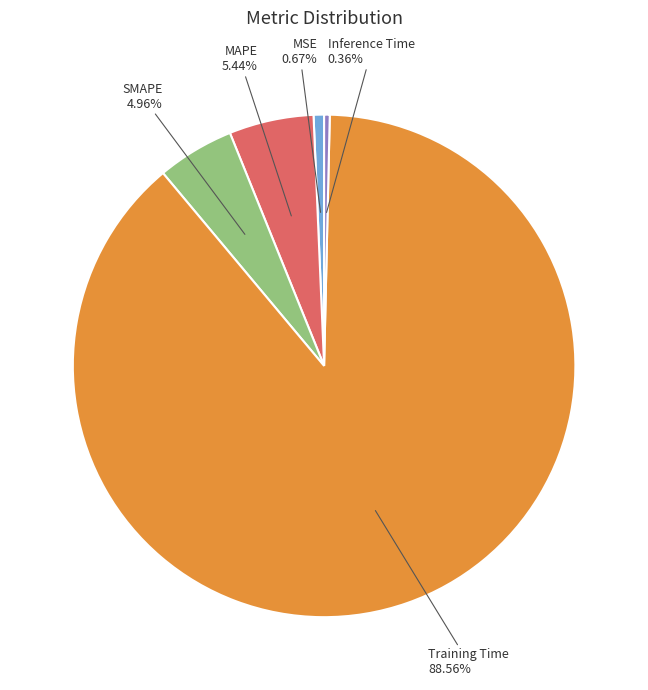

How many segments does this pie chart have?

5